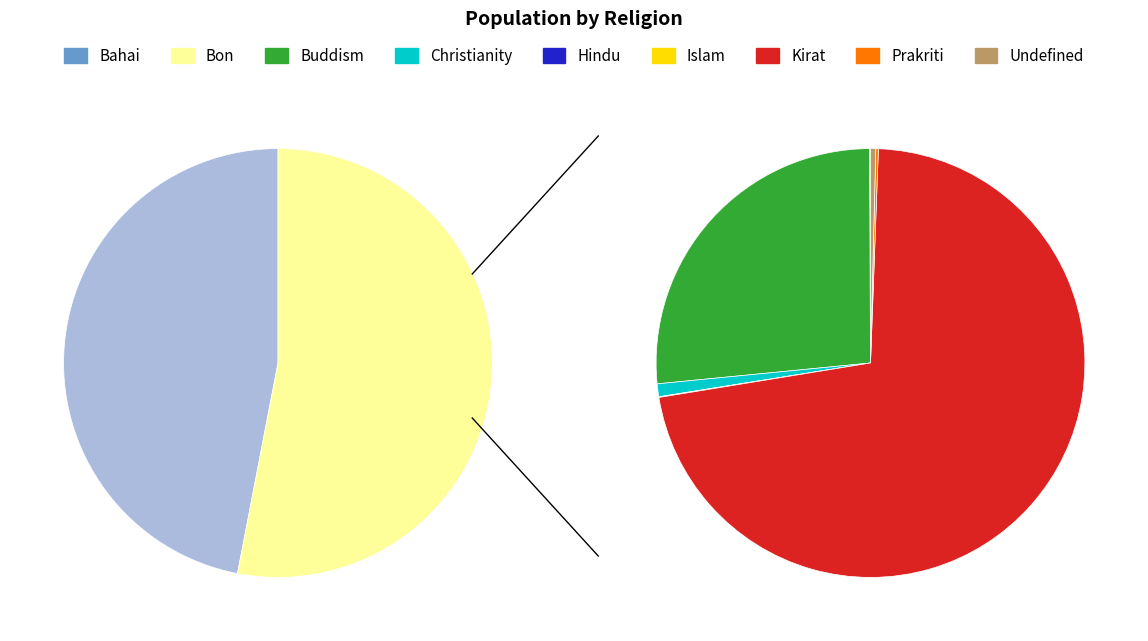

Is Prakriti the majority of the pie?

No